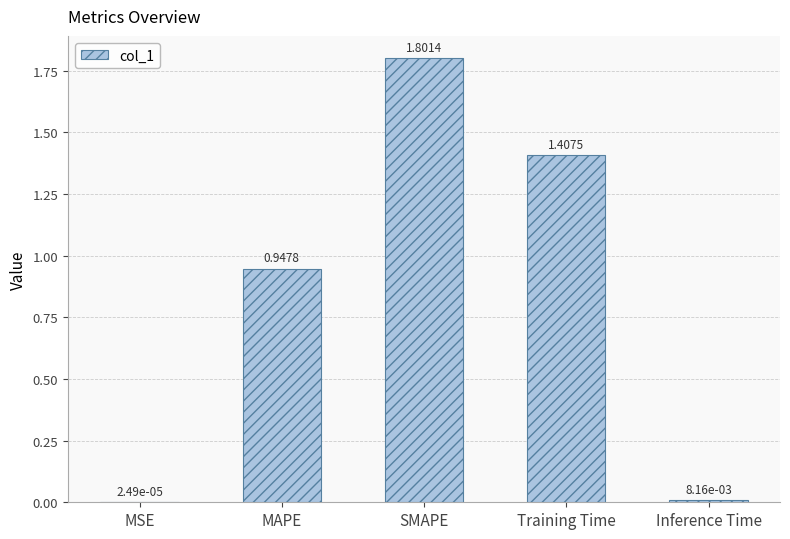

What is the average value?

0.8